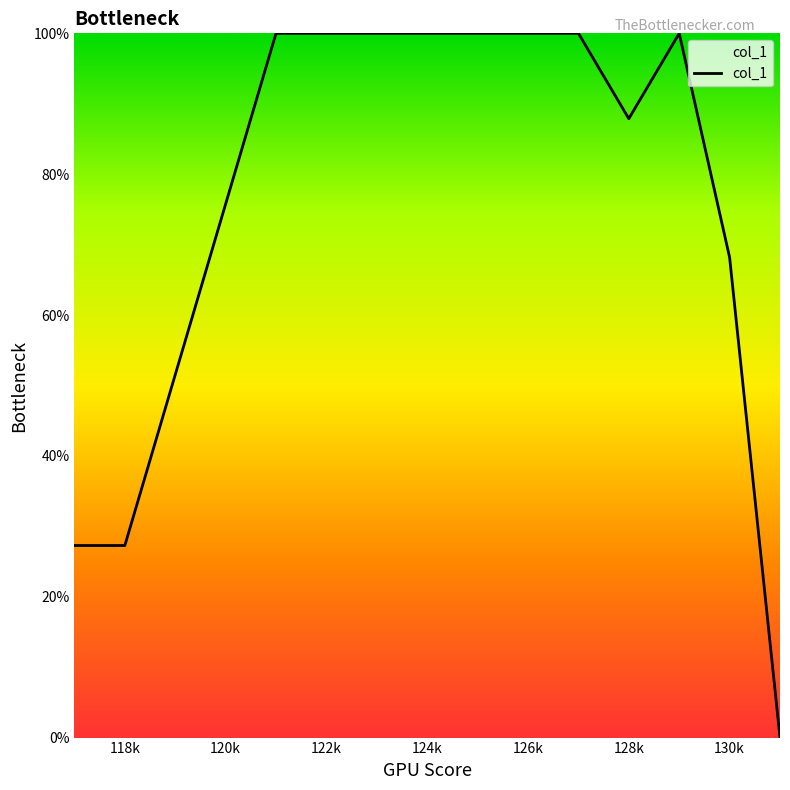

What is the difference between the maximum and second lowest values?

72.7